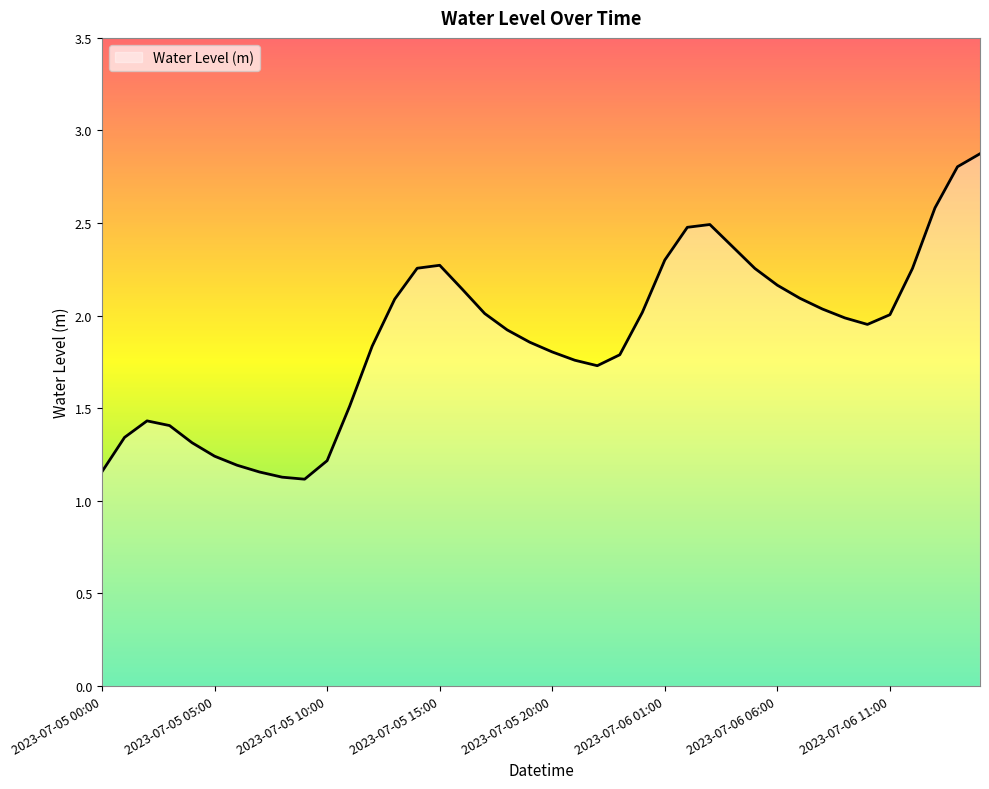

What is the maximum value shown in the chart?

2.9